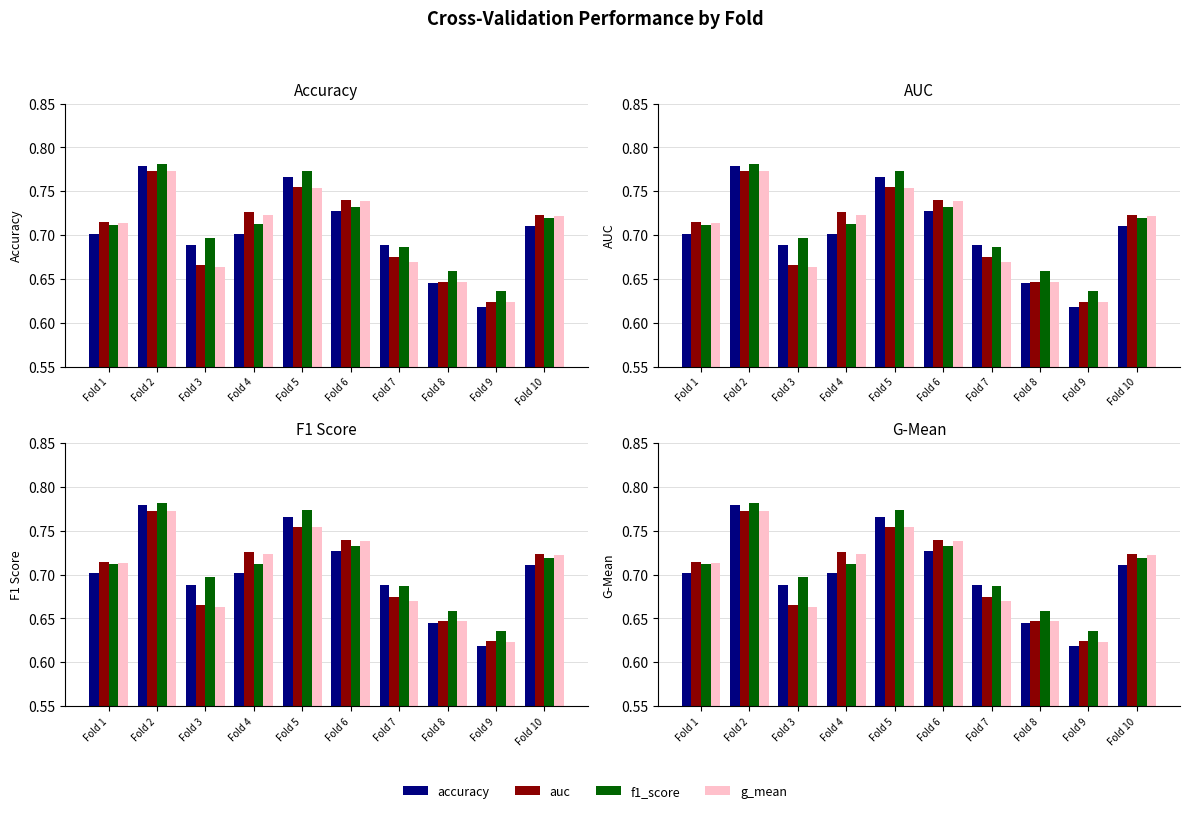

Which series has the largest range (max minus min)?

accuracy